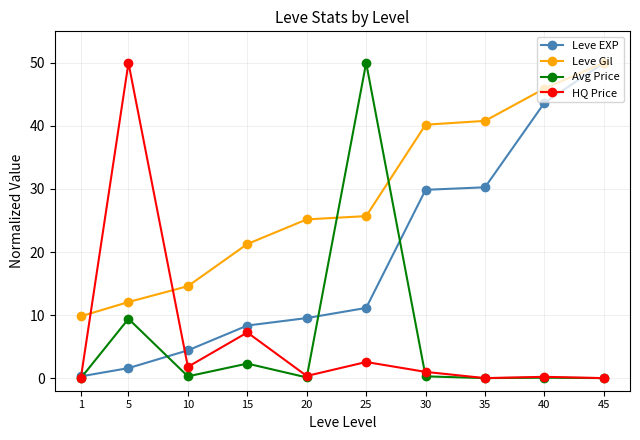

What is the sum of all Leve Gil values?

285.5